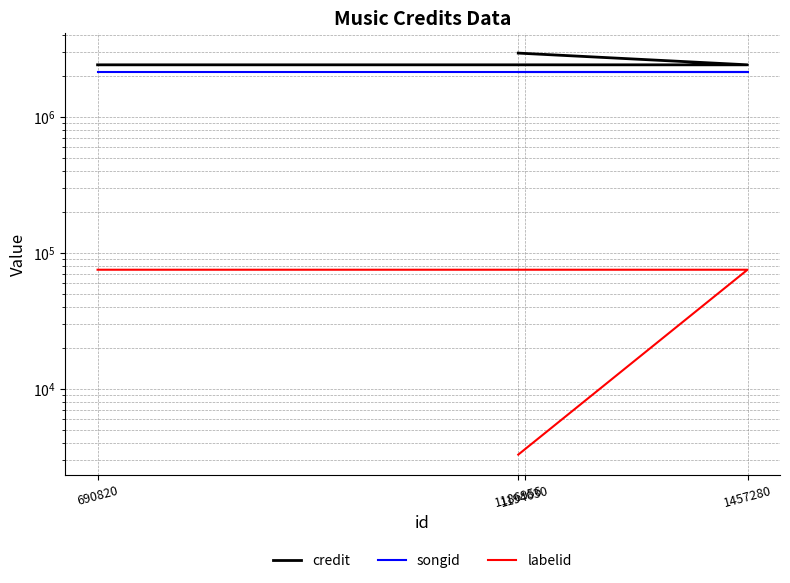

Which series changed the most between 690820 and 1186956?

credit